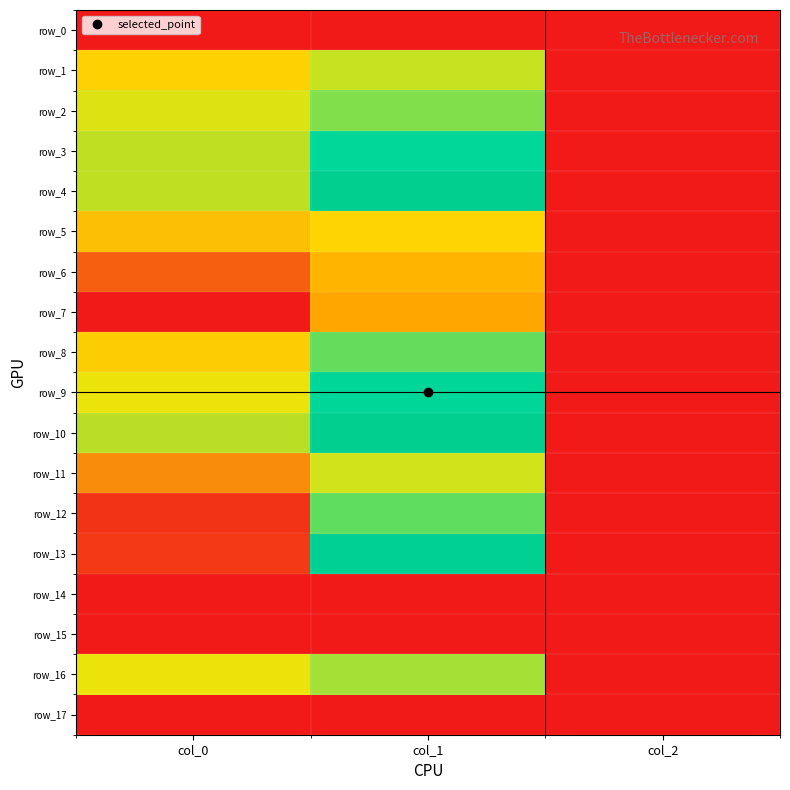

At which label does row_7 reach its minimum?

col_2